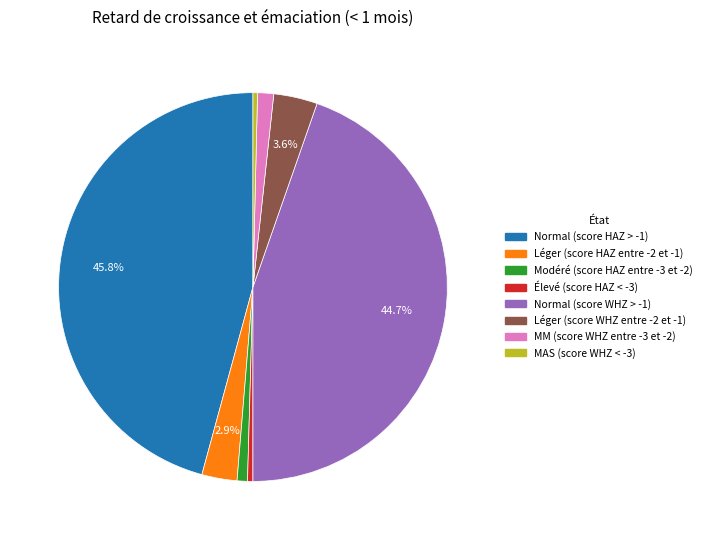

Is there any slice that represents more than half of the pie?

No